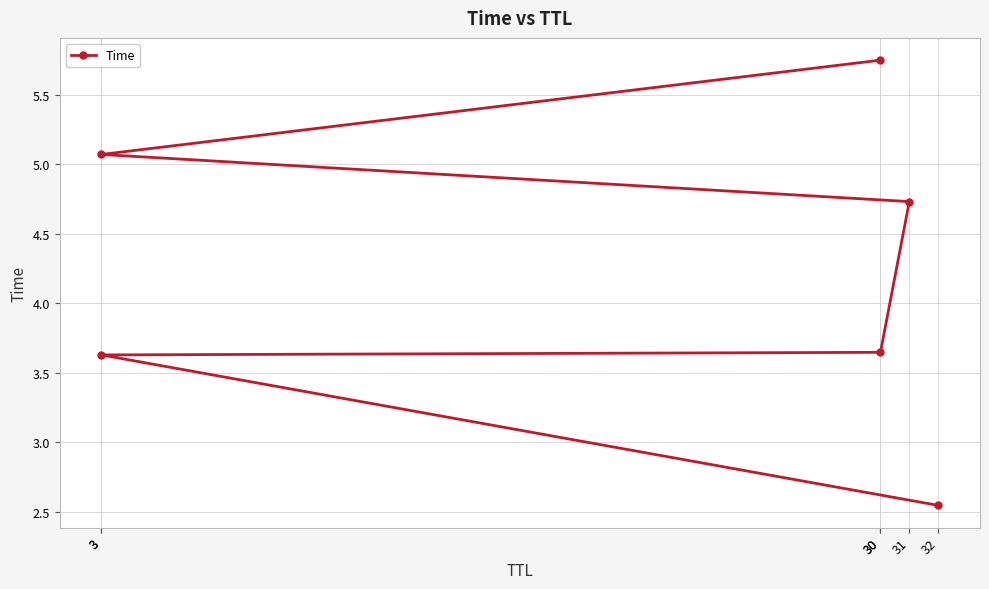

What is the ratio of the value at 3 to the value at 30?

0.9